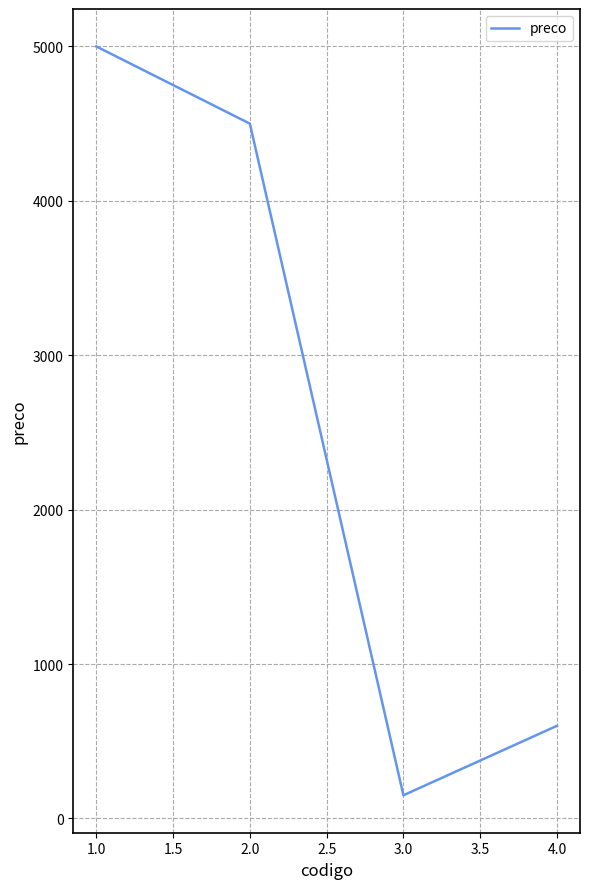

What is the sum of all values?

10250